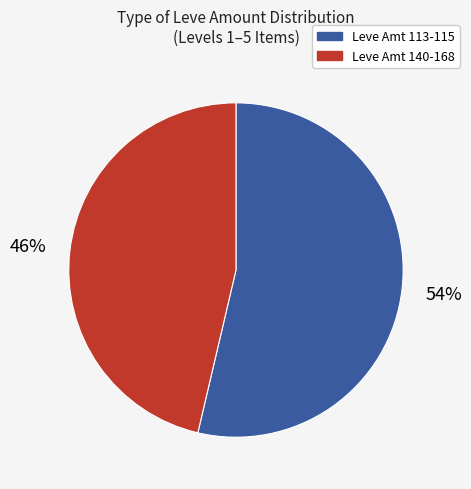

Does any single category account for the majority?

Yes